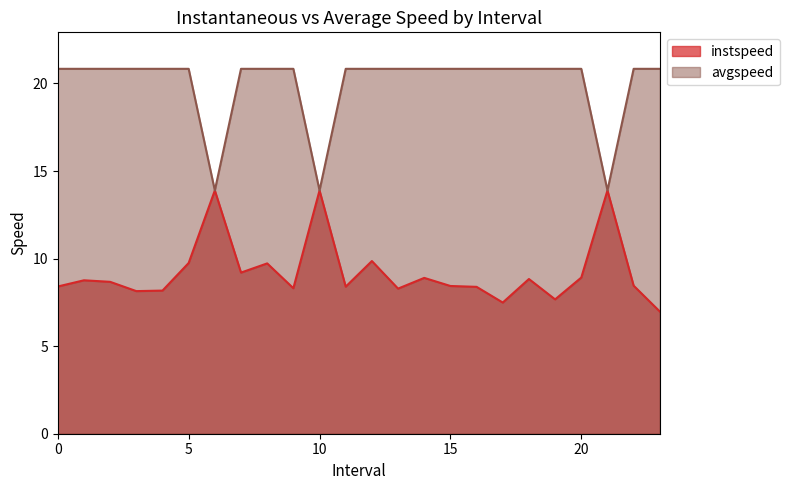

How many data points in avgspeed are above 20?

21